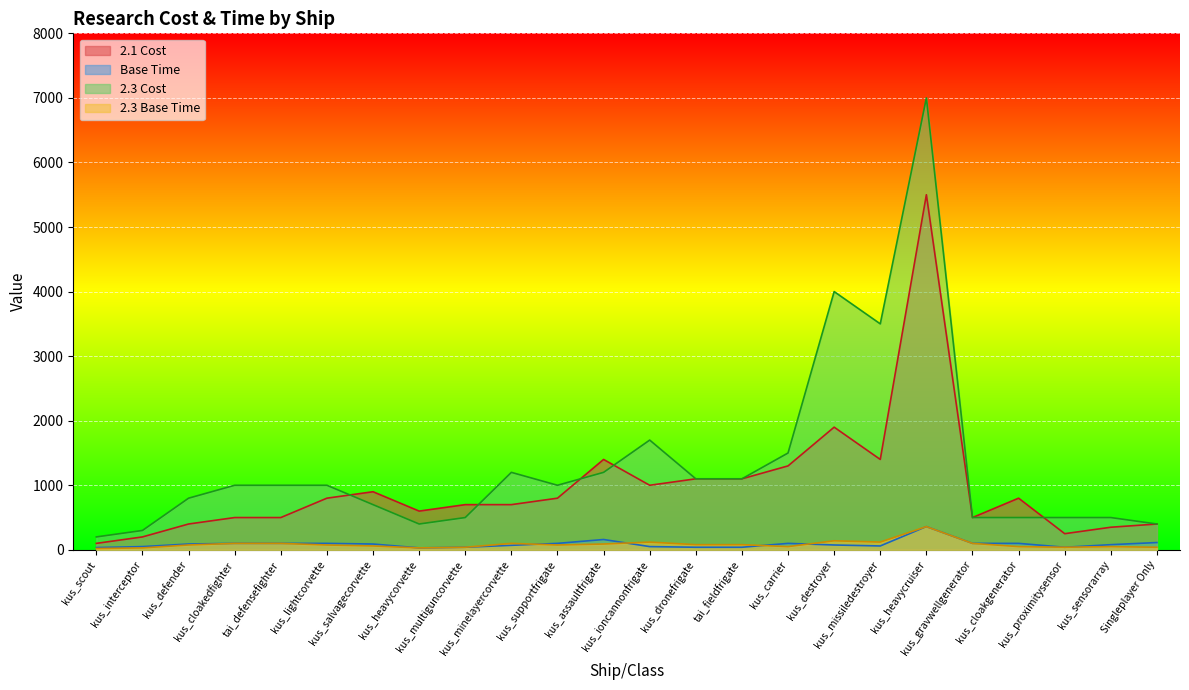

How many lines are shown in the chart?

4